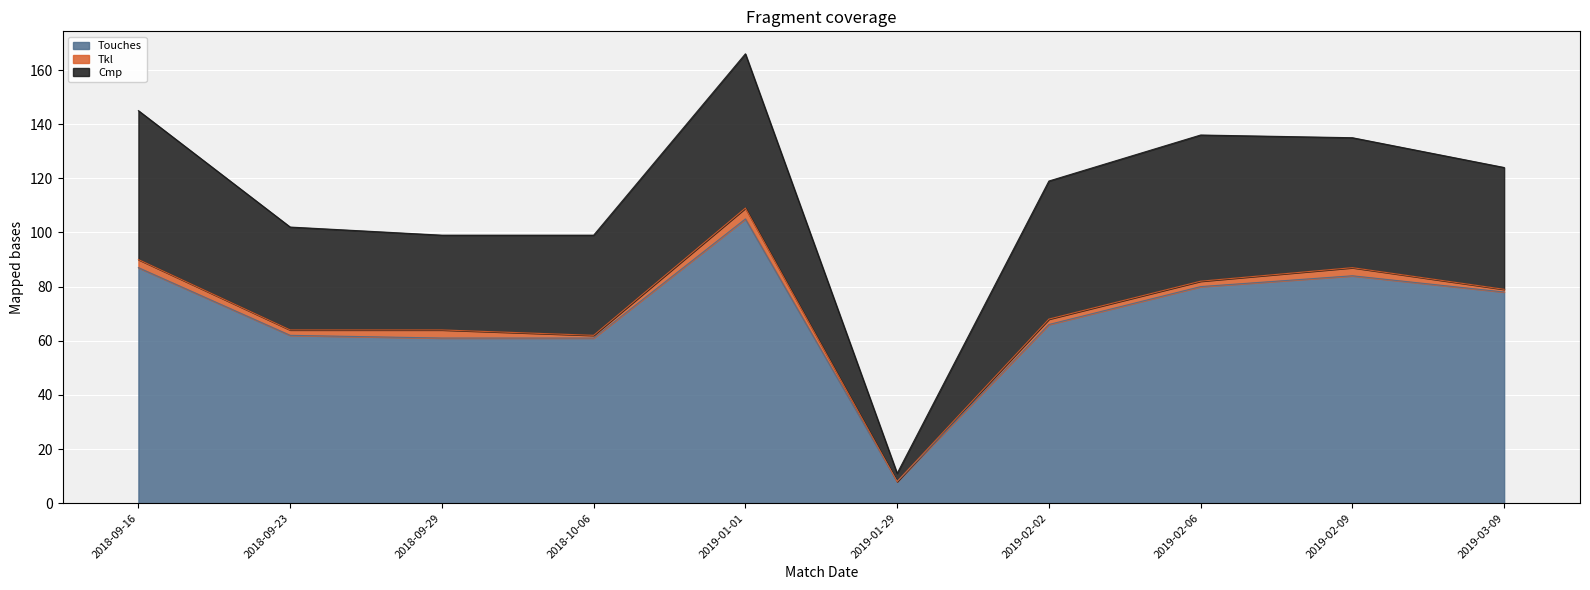

Rank the series at 2018-09-23 from highest to lowest value.

Touches, Cmp, Tkl